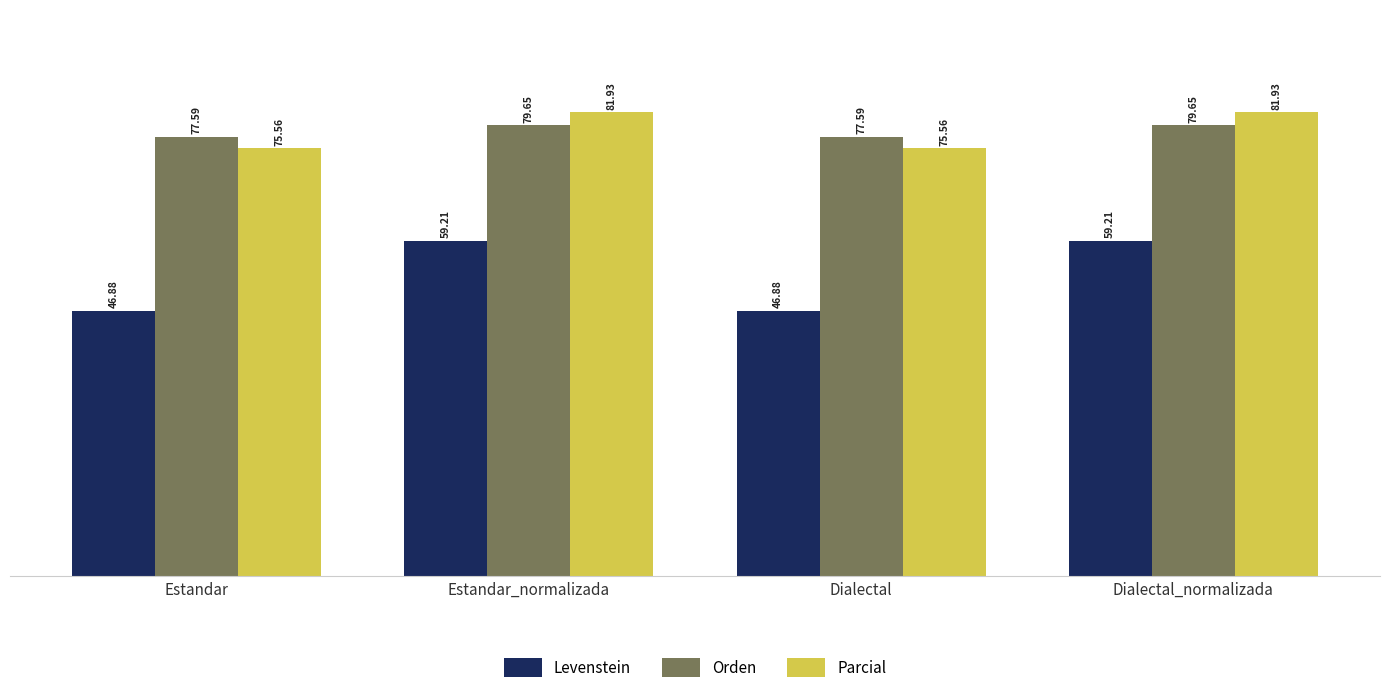

How many groups of bars are there?

4